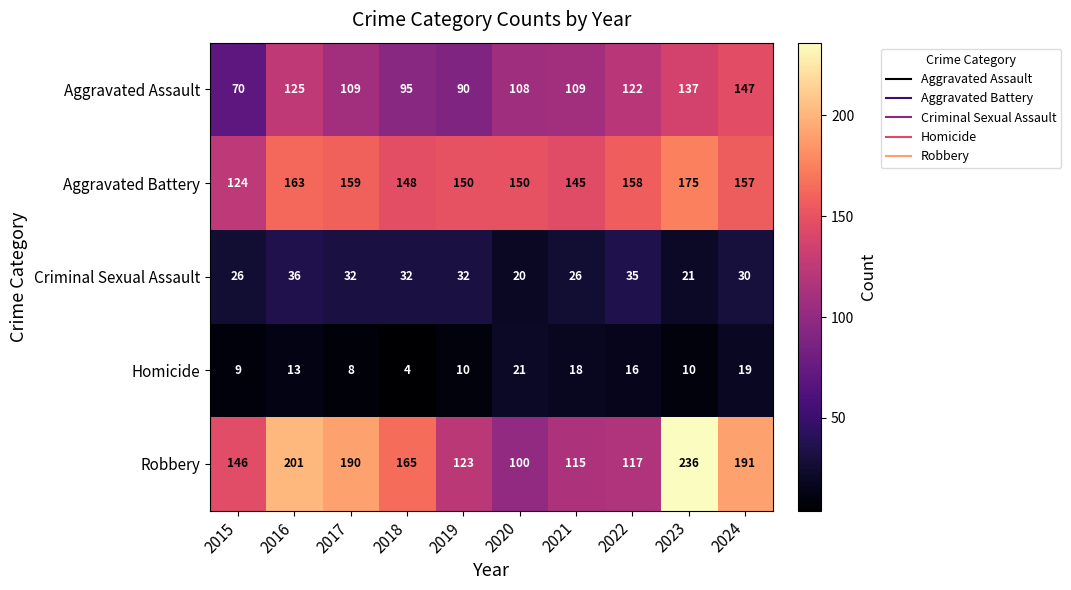

At which category is the sum across all series the highest?

2023